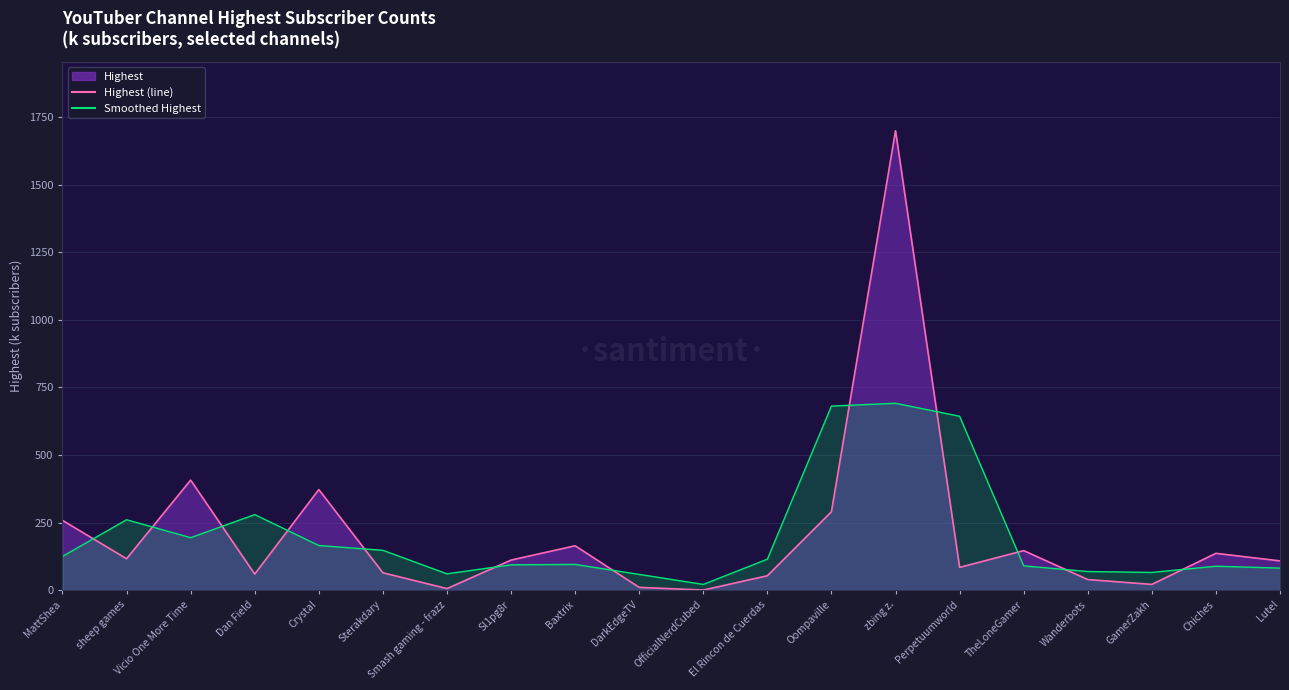

What is the approximate value of Highest (line) at Chiches?

136.0